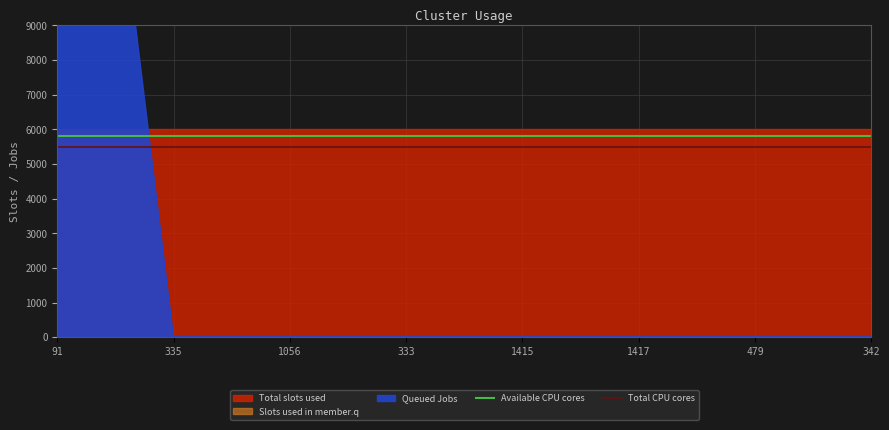

What value does the Total CPU cores series have at 91?

5500